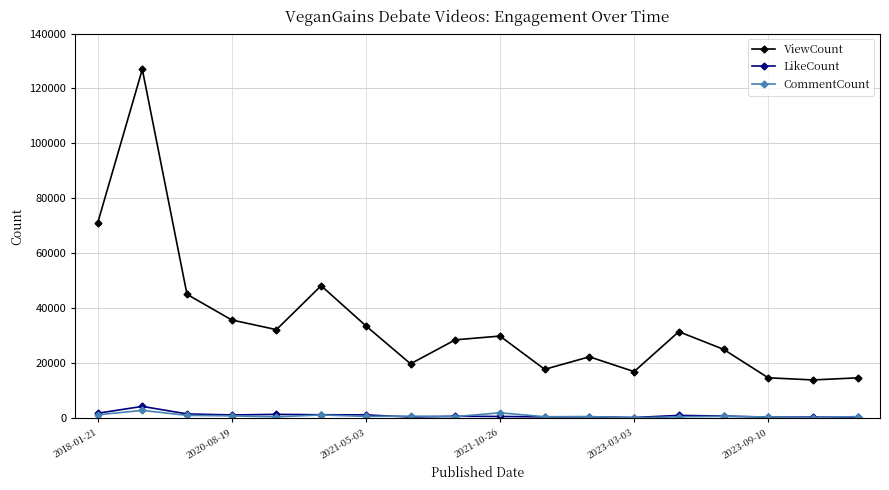

Rank the series by their maximum value, from highest to lowest.

ViewCount, LikeCount, CommentCount